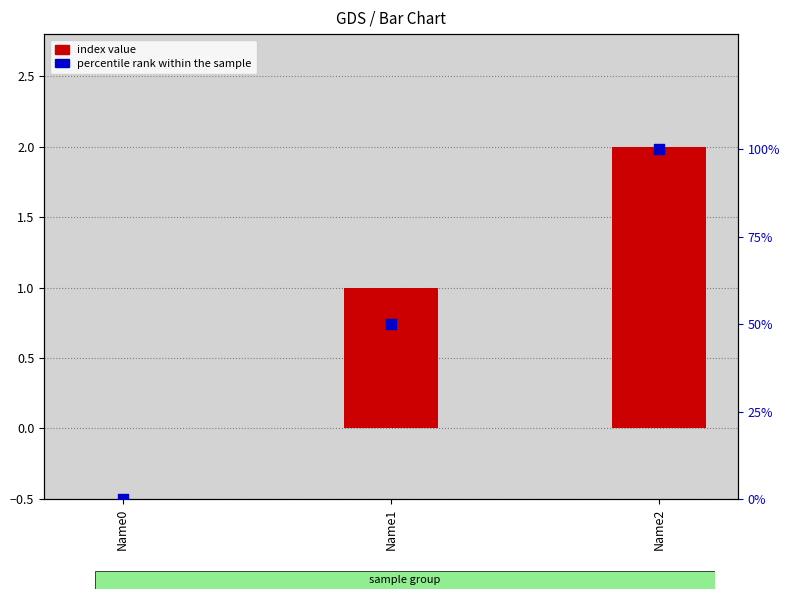

Which series contains the highest Y value?

percentile rank within the sample